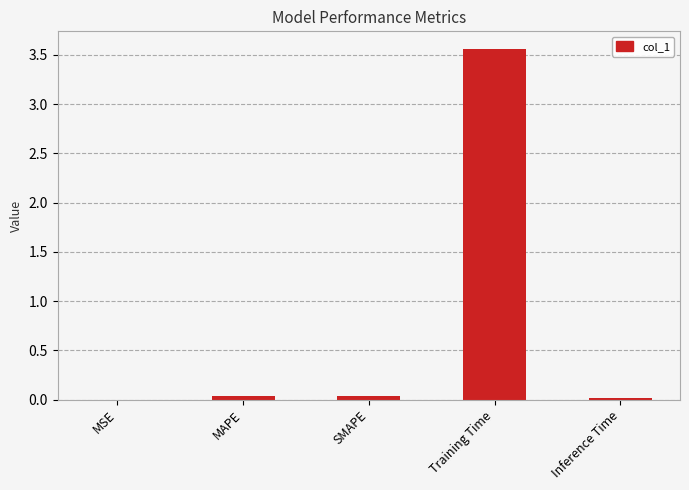

What is the average value?

0.7